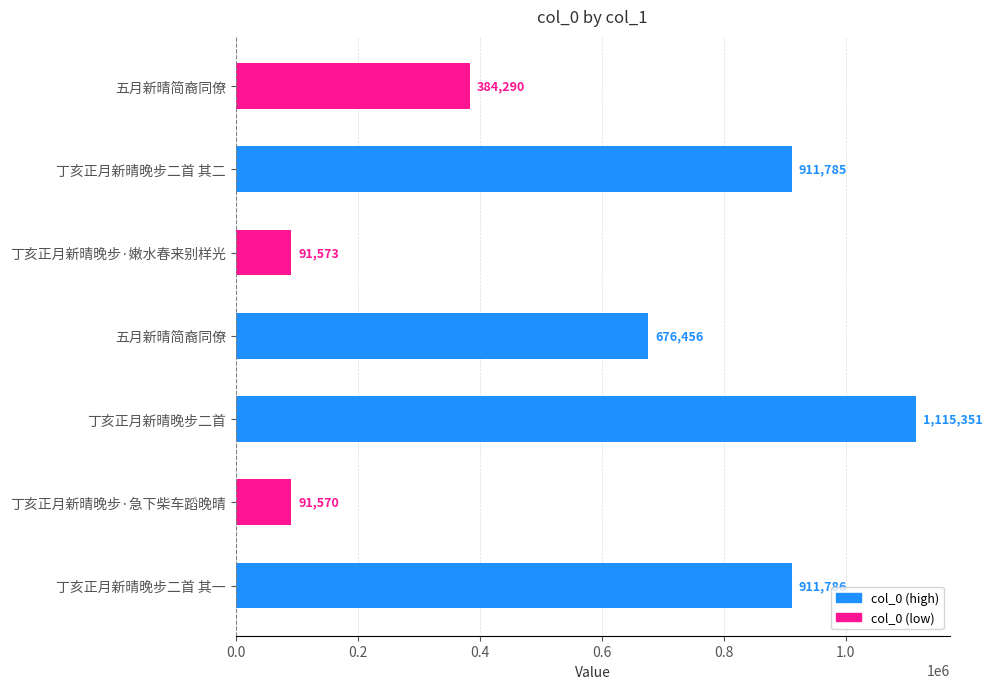

How many bars are there in total?

7